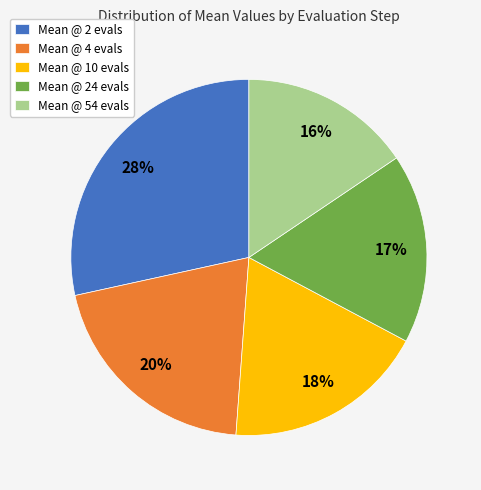

Does Mean @ 24 evals represent more than half of the total?

No